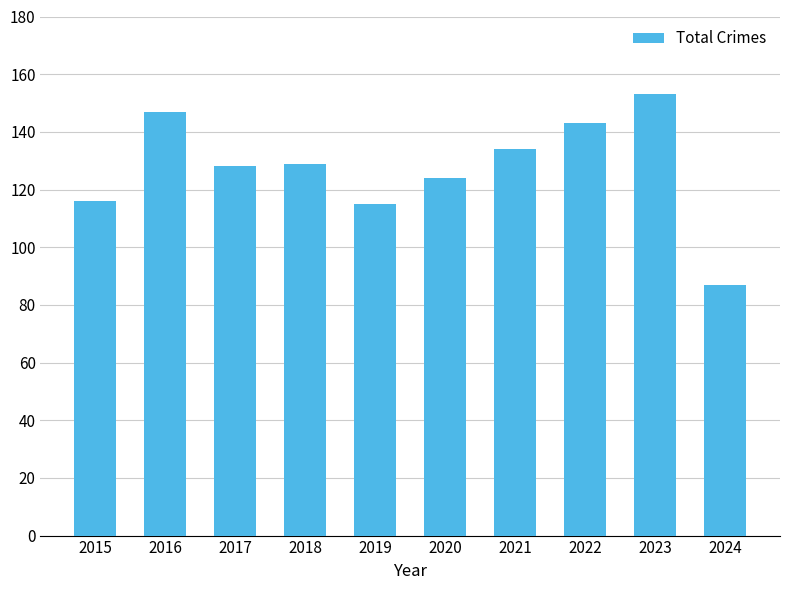

Are the bars grouped side by side (vs. stacked)?

No